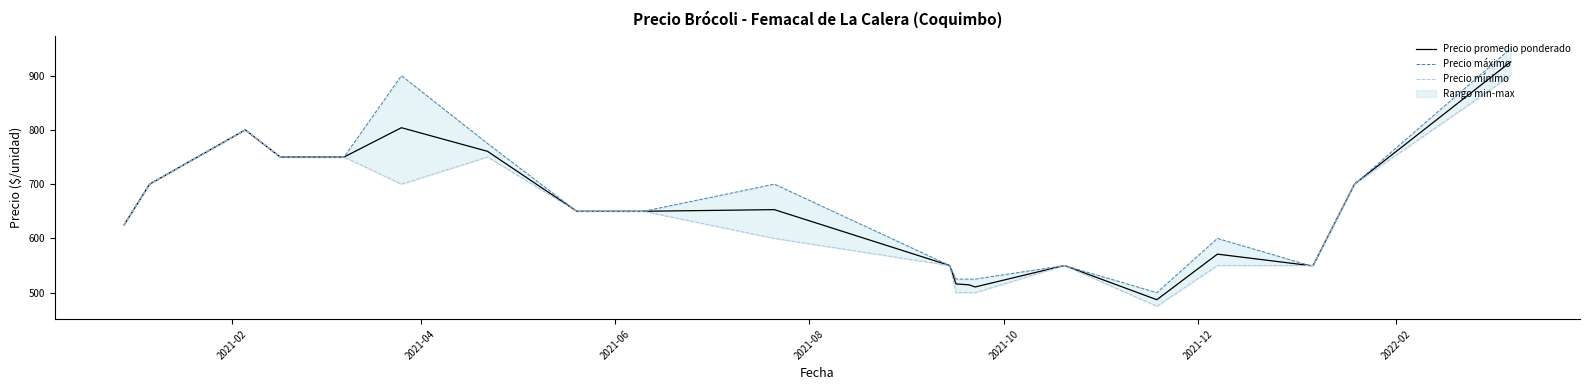

Is this an area chart (filled region under the line)?

No